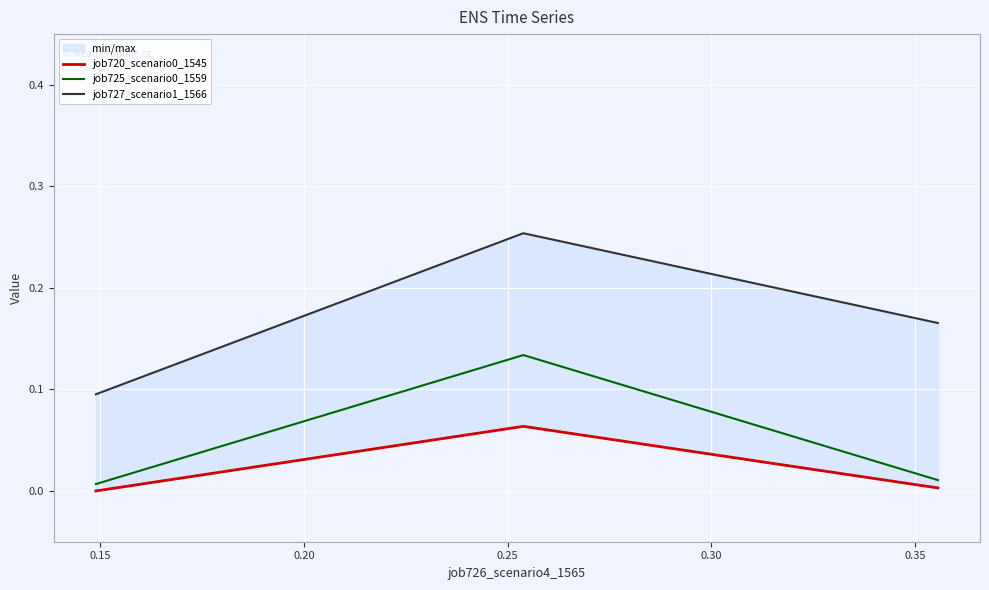

Reading right to left, transcribe all the data shown in this chart.

job720_scenario0_1545: 0.0	0.1	0.0
job725_scenario0_1559: 0.0	0.1	0.0
job727_scenario1_1566: 0.2	0.3	0.1